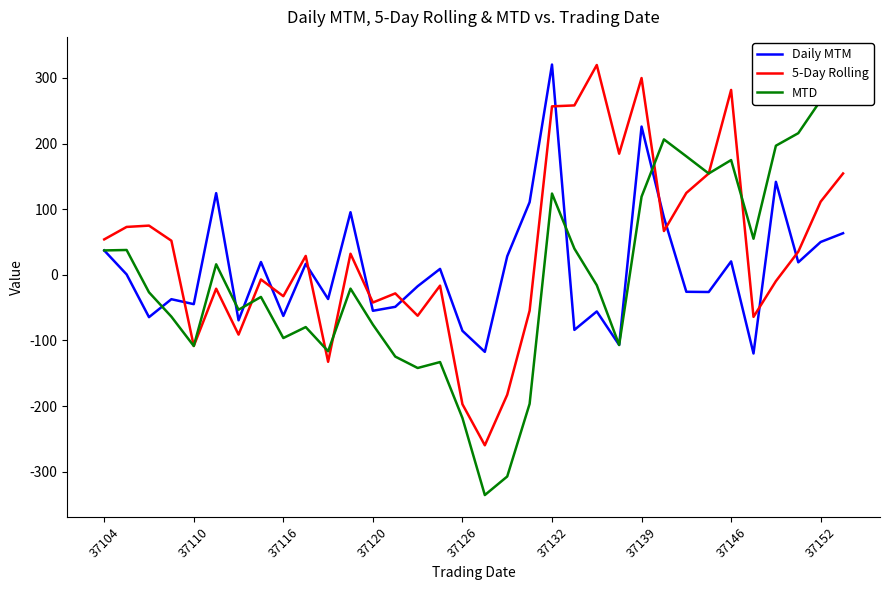

After their last crossing, which series has the higher values: Daily MTM or 5-Day Rolling?

5-Day Rolling